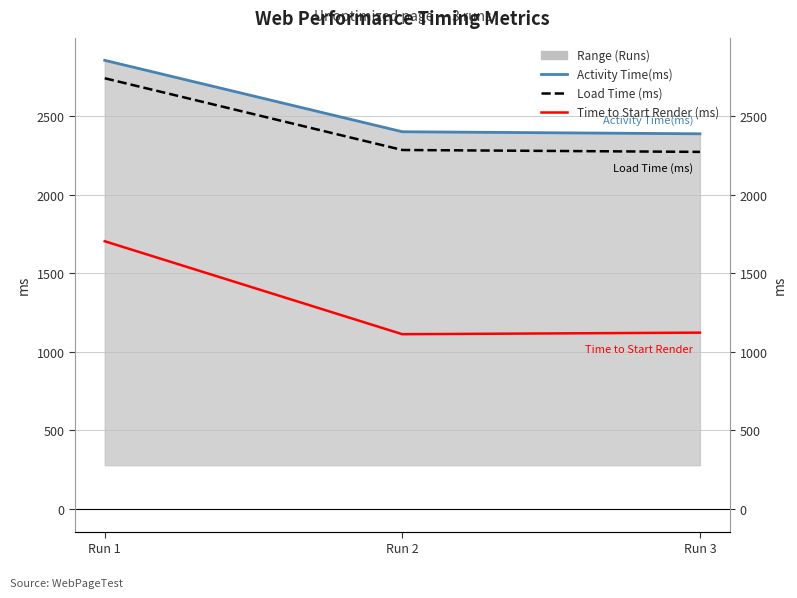

At which label does Load Time (ms) reach its peak?

Run 1